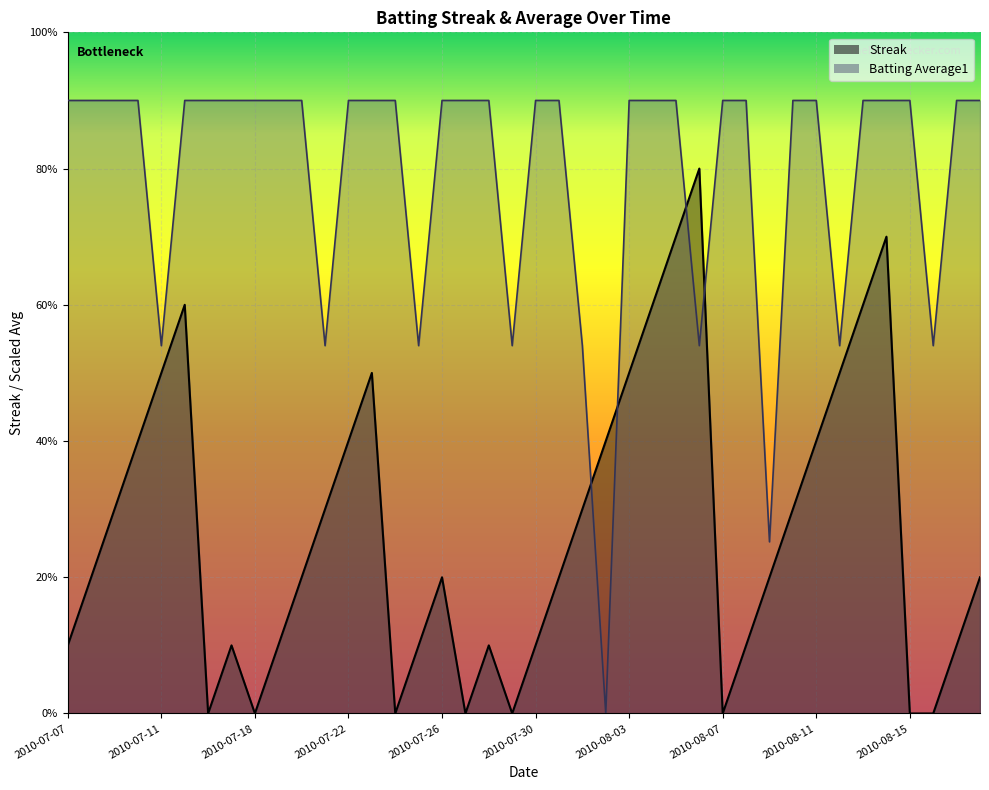

What is the value of the Streak point at the 8th from the left?

1.0